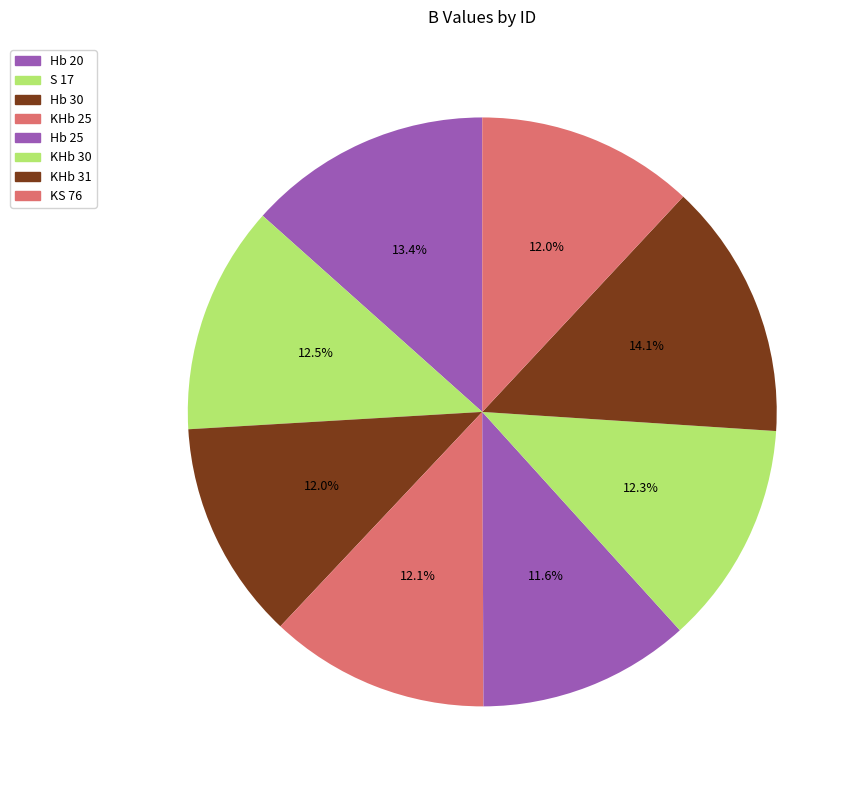

How many segments does this pie chart have?

8